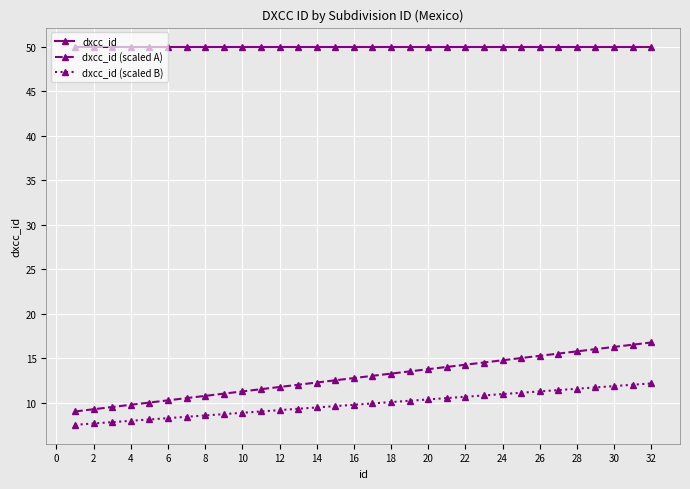

What is the maximum value for dxcc_id (scaled A)?

16.8